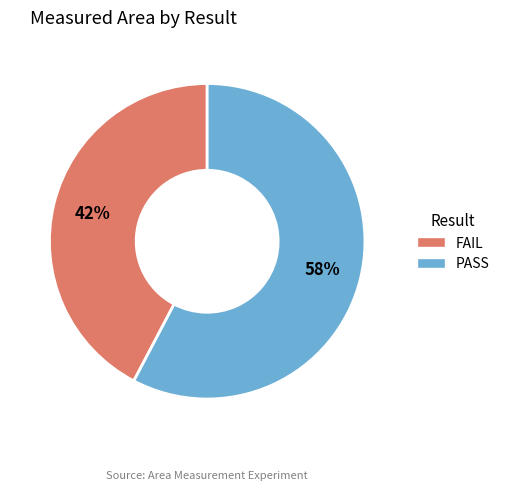

Which slice is the smallest?

FAIL